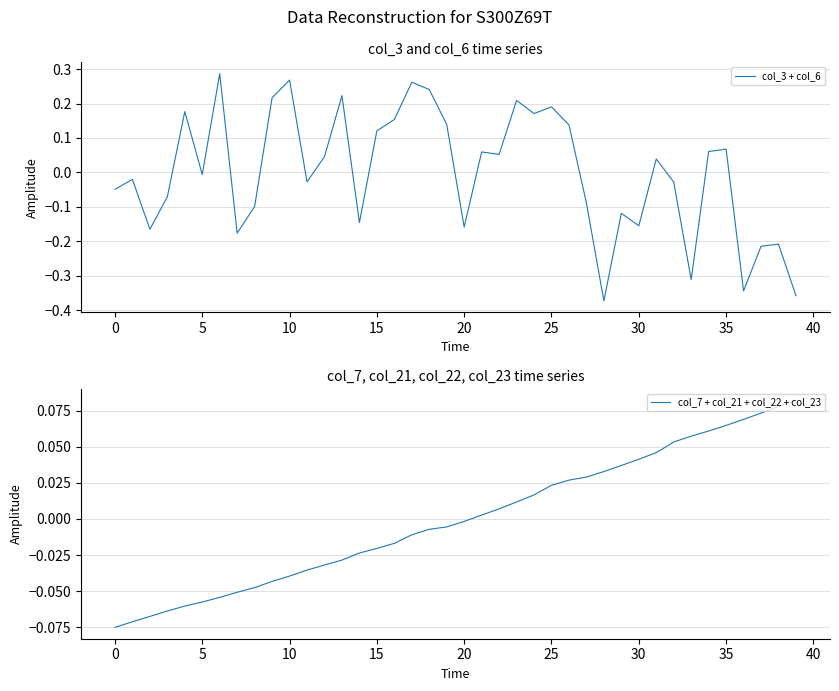

Rank the series by their maximum value, from lowest to highest.

col_7 + col_21 + col_22 + col_23, col_3 + col_6